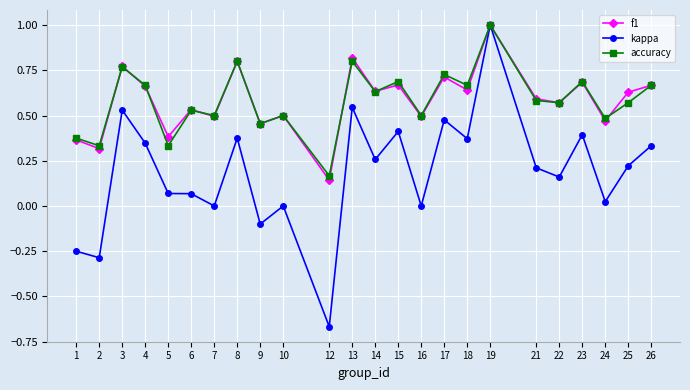

Which series has the widest spread of values?

kappa